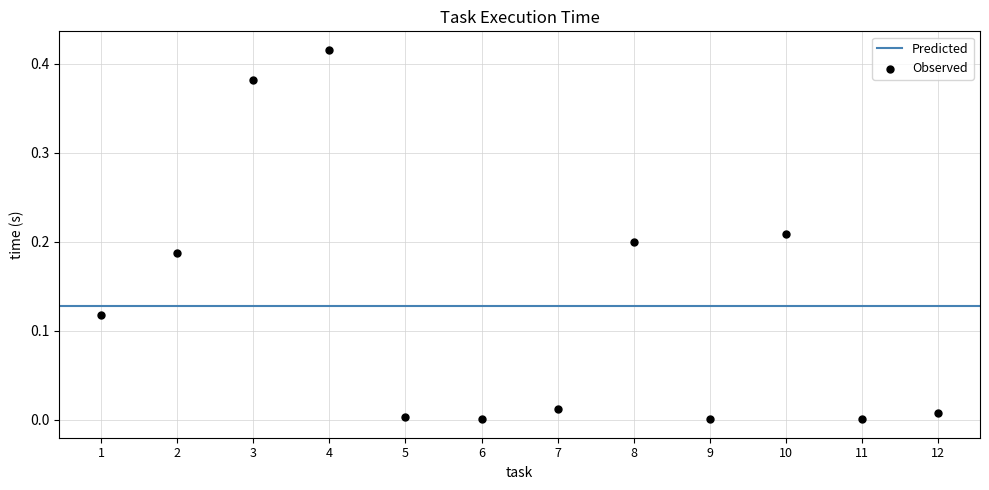

What is the average X value?

6.5